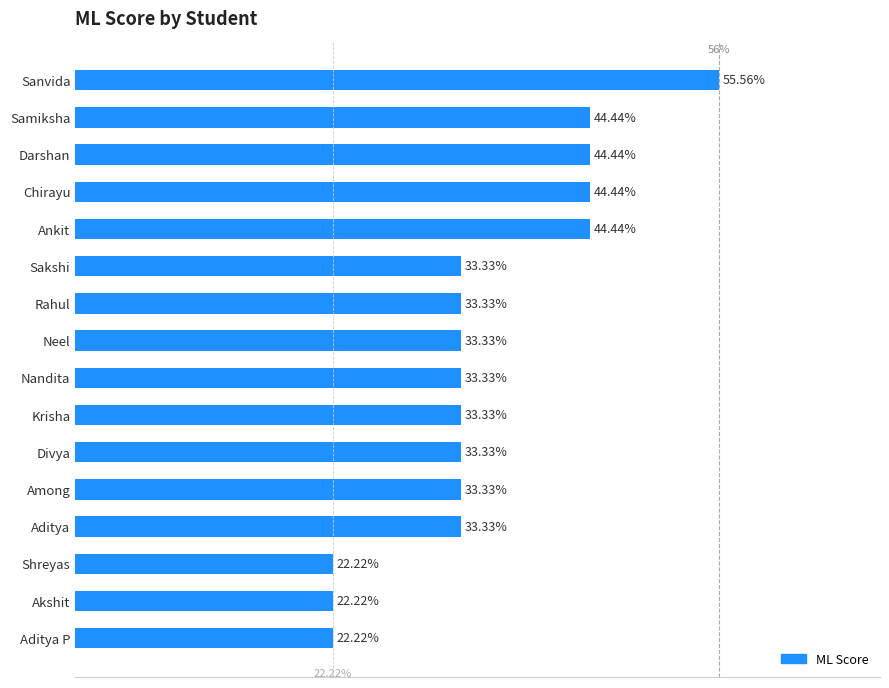

What is the label of the 9th bar from the top?

Nandita